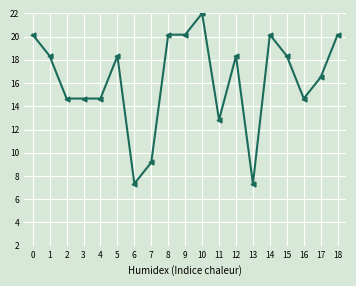

What is the sum of the values at 6 and 0?

27.5